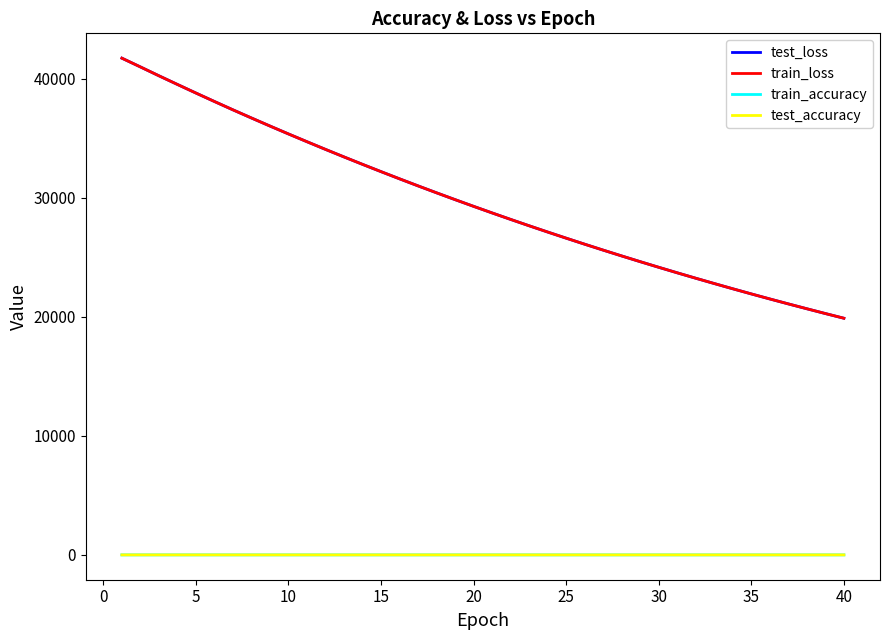

True or false: test_accuracy and test_loss cross at least once.

False